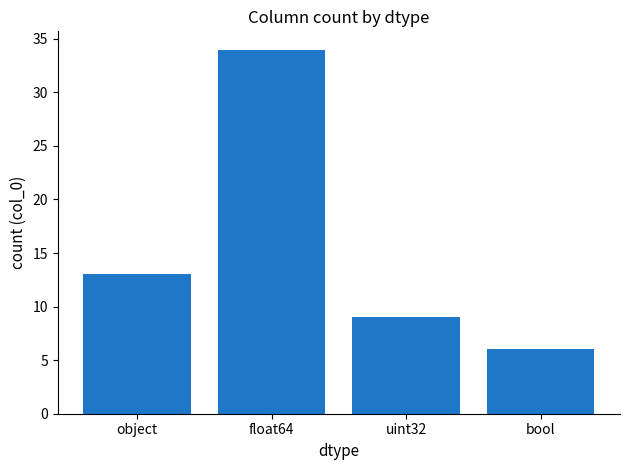

True or false: the data shows 6 at bool.

True